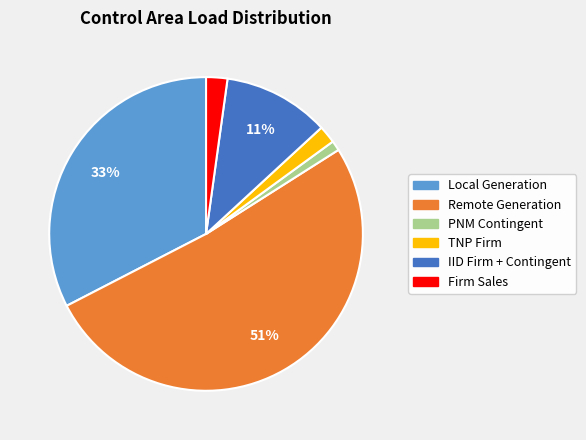

True or false: Firm Sales accounts for 2% of the total.

True